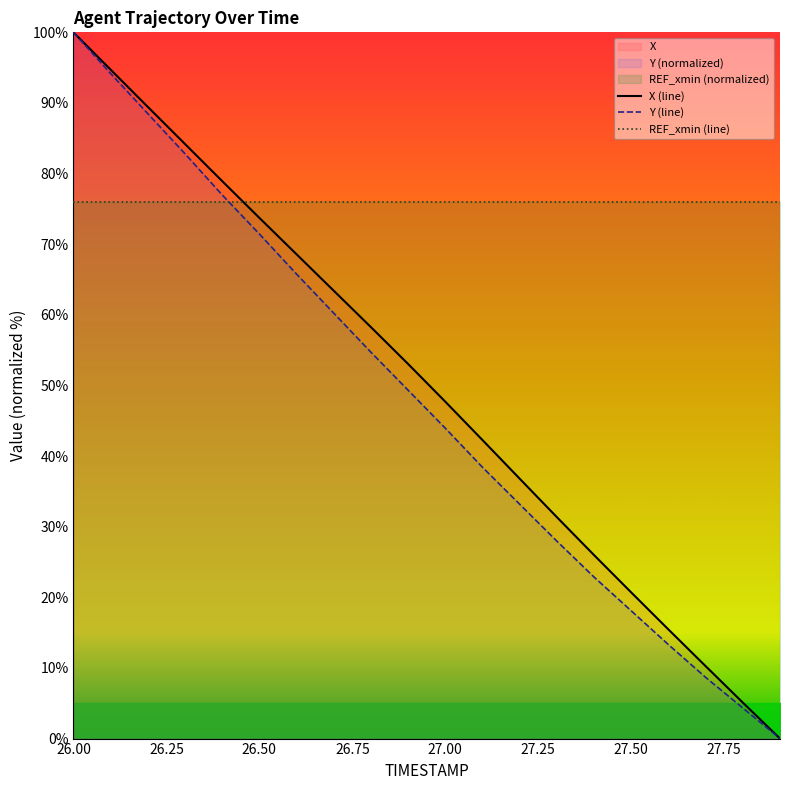

What is the difference between the maximum and second lowest values in the Y series?

95.7